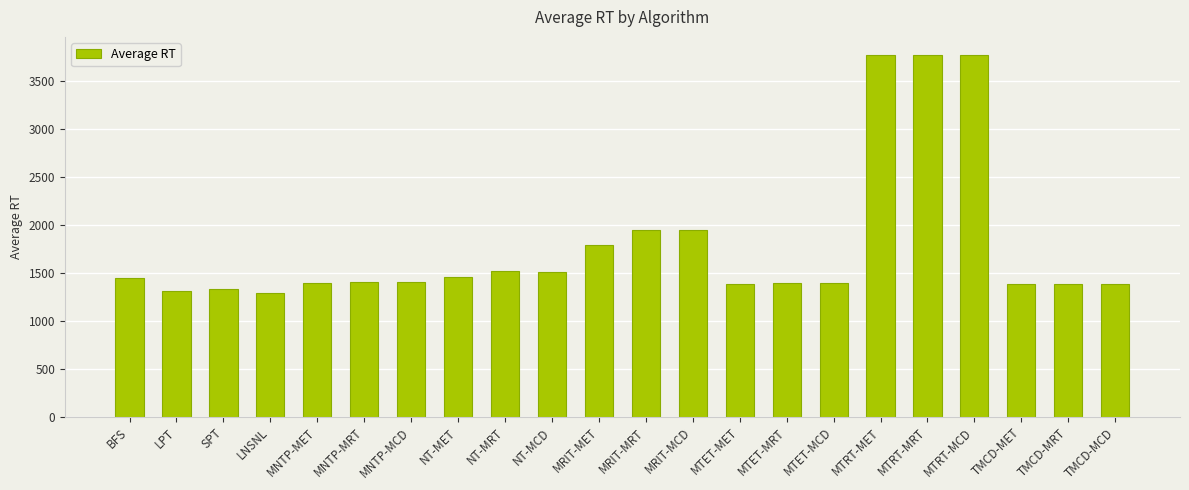

What is the minimum value shown in the chart?

1293.5